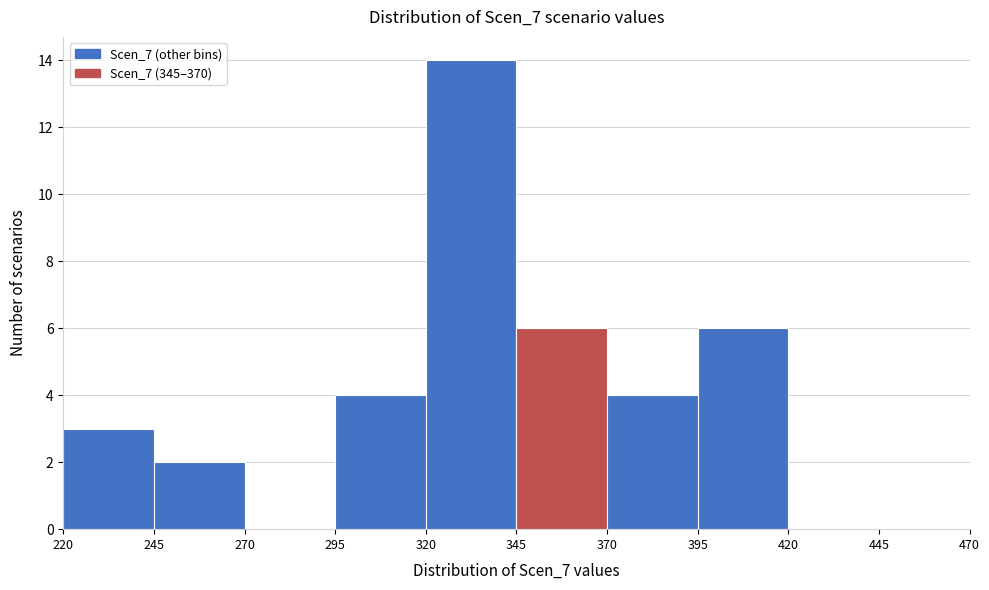

How tall is the bar that spans 295 to 320 on the x-axis? The values are not printed on the chart, so give them approximately, as read against the axis.

4